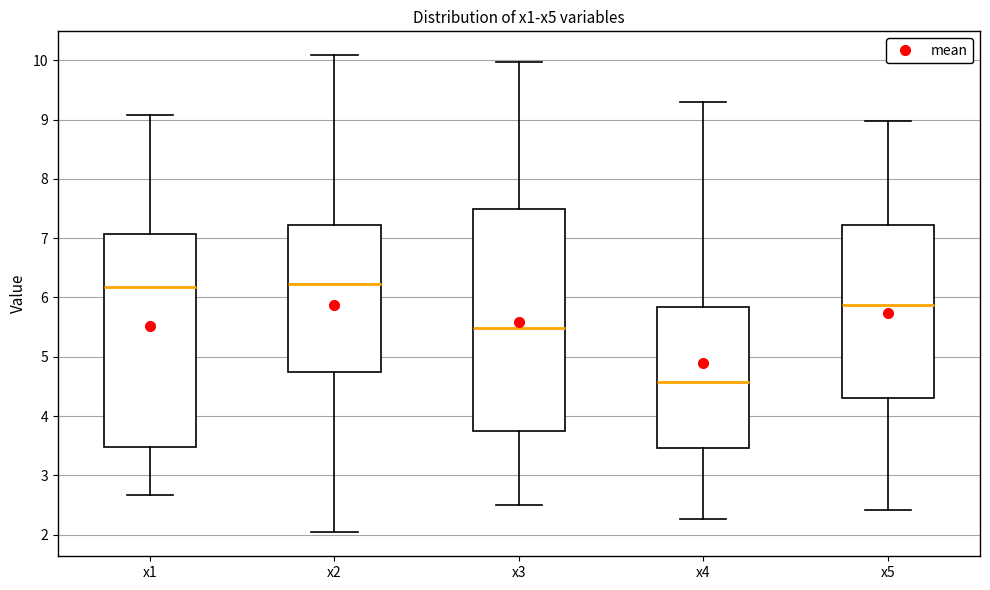

Reading left to right, transcribe this box plot: for each box, give where its median line is, the range the box spans, and where its two whiskers end, as read against the y-axis. The values are not printed on the chart, so give them approximately, as read against the axis.

x1: median 6.2, box 3.5 to 7.1, whiskers 2.7 to 9.1
x2: median 6.2, box 4.7 to 7.2, whiskers 2.0 to 10.1
x3: median 5.5, box 3.8 to 7.5, whiskers 2.5 to 10.0
x4: median 4.6, box 3.5 to 5.8, whiskers 2.3 to 9.3
x5: median 5.9, box 4.3 to 7.2, whiskers 2.4 to 9.0